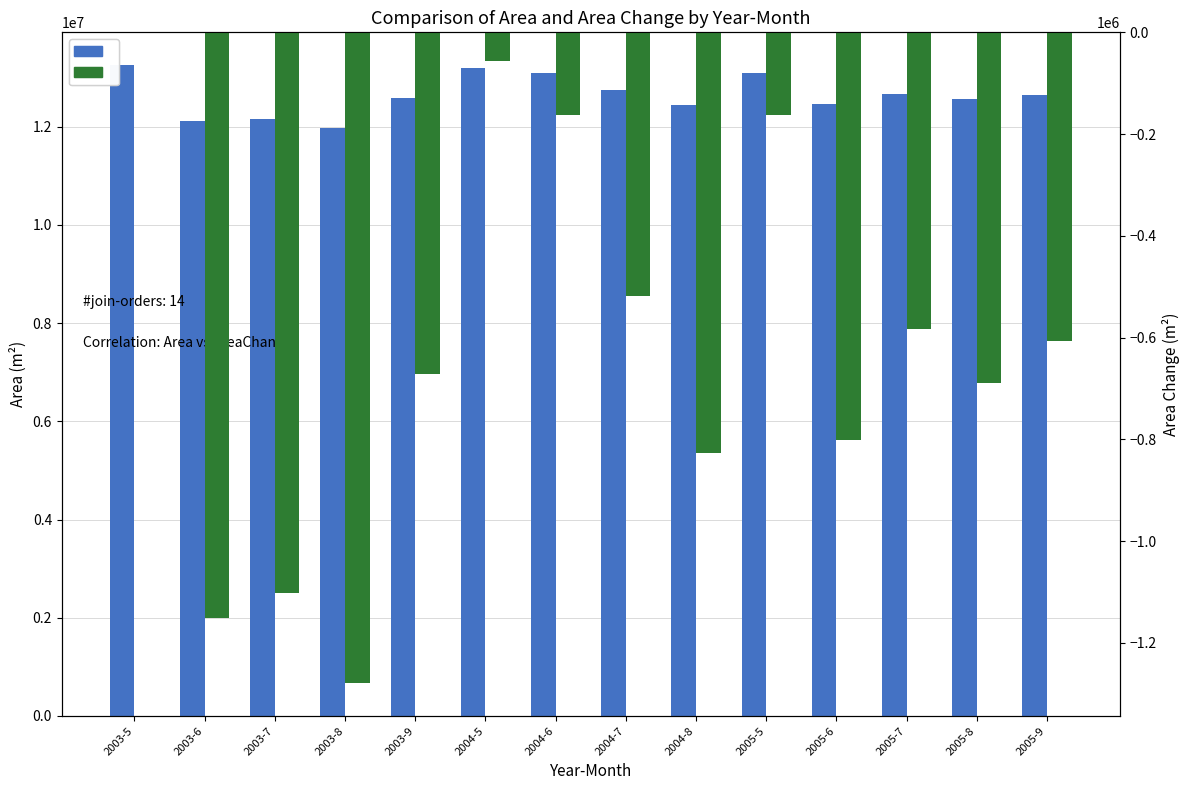

At which label does AreaChange first exceed -607500?

2003-5